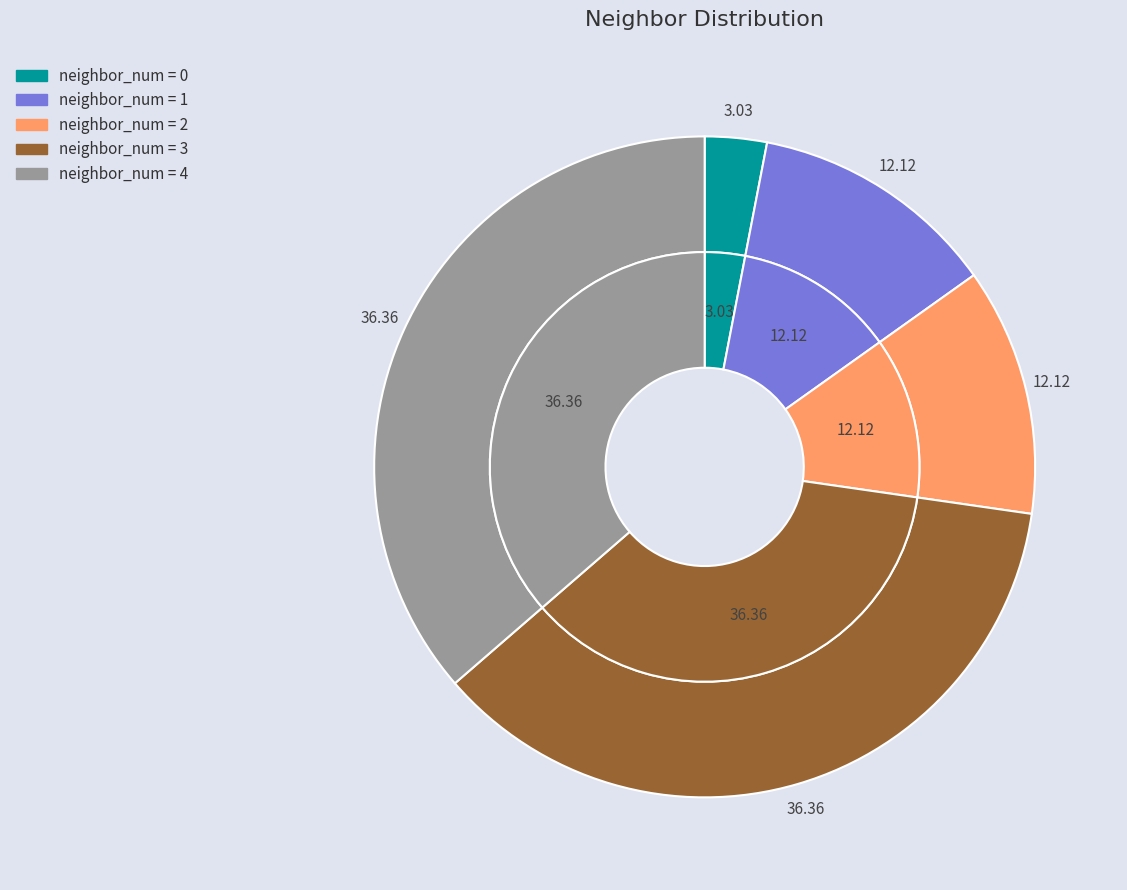

Is 4 the majority of the pie?

No